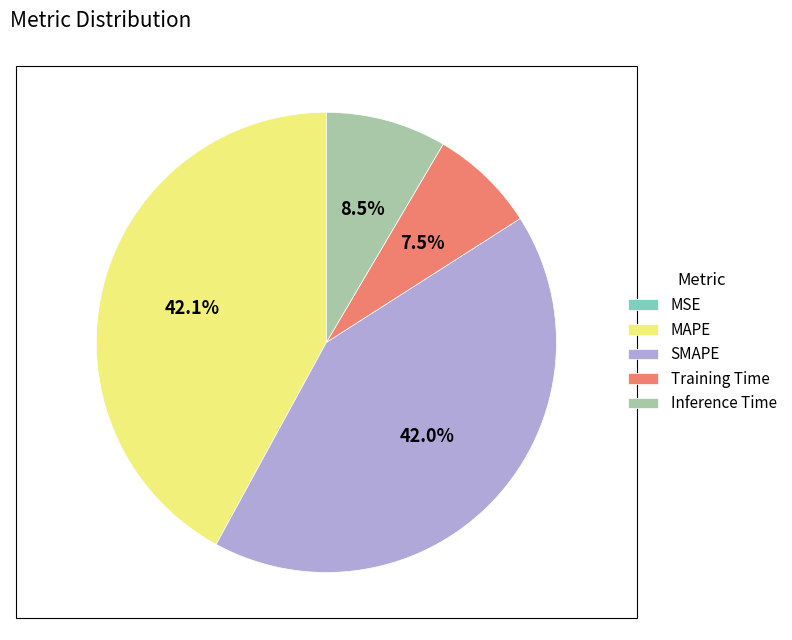

Does MAPE represent more than half of the total?

No